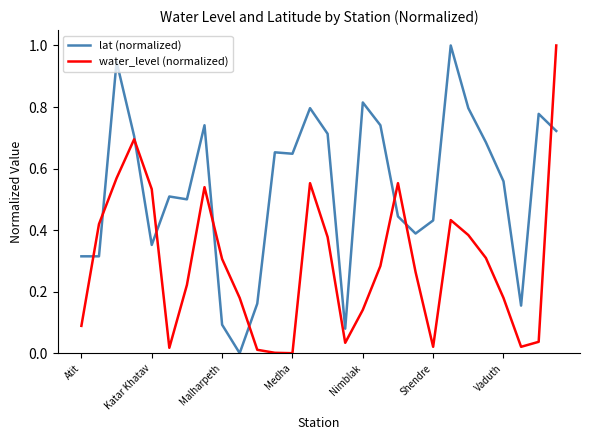

Rank the series by their average value, from lowest to highest.

water_level (normalized), lat (normalized)